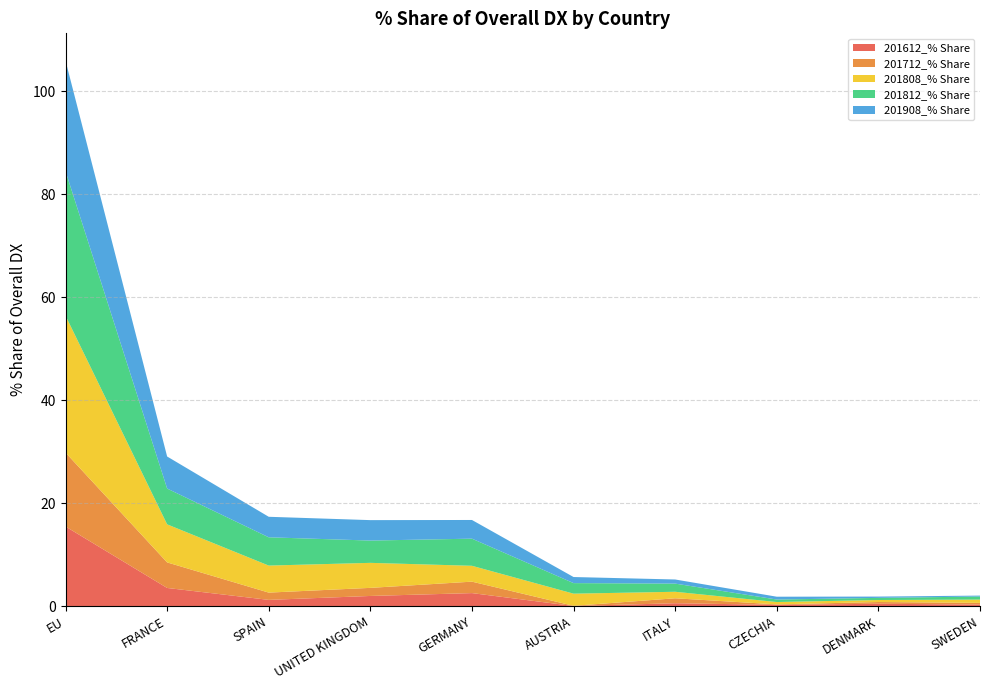

Reading right to left, what are all the values shown in this chart?

201612_% Share: 0.3	0.5	0.3	0.6	0.1	2.6	2.0	1.3	3.6	15.5
201712_% Share: 0.3	0.3	0.1	1.0	0.0	2.2	1.6	1.4	5.0	14.3
201808_% Share: 0.6	0.4	0.5	1.3	2.4	3.1	4.9	5.2	7.4	26.6
201812_% Share: 0.6	0.4	0.5	1.6	2.0	5.3	4.3	5.5	6.9	28.0
201908_% Share: 0.2	0.3	0.5	0.8	1.2	3.6	4.0	4.0	6.2	21.5